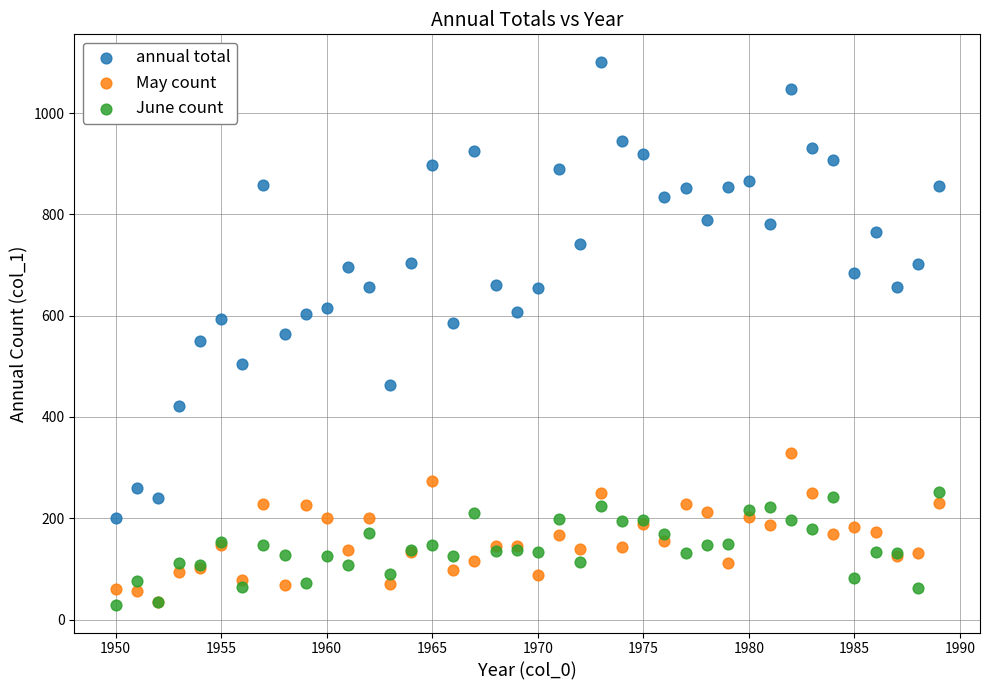

What are all the series names shown in the legend?

annual total, May count, June count